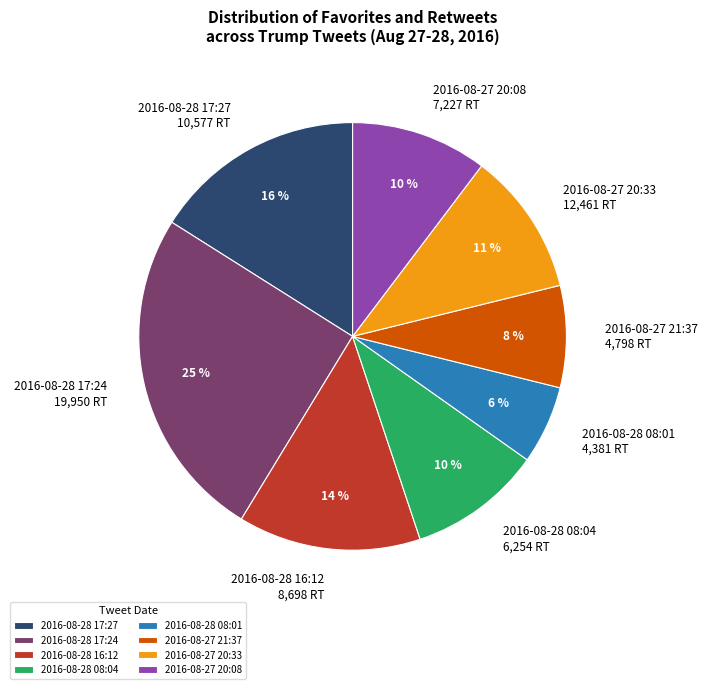

Combined, do 2016-08-27 20:33 and 2016-08-28 16:12 account for over 50%?

No